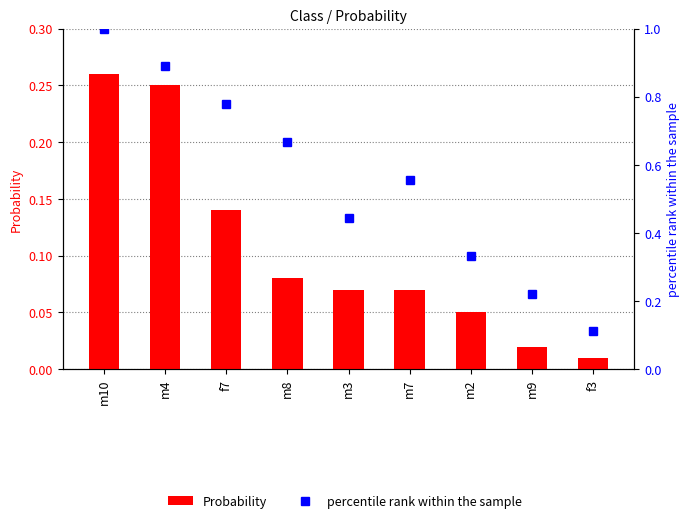

Count the number of categories in the chart.

9